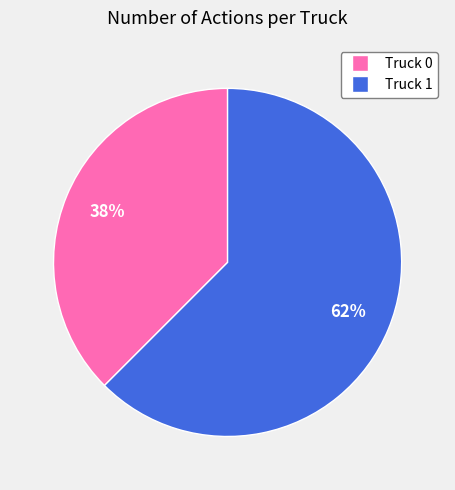

Is the sum of Truck 1 and Truck 0 greater than half?

Yes